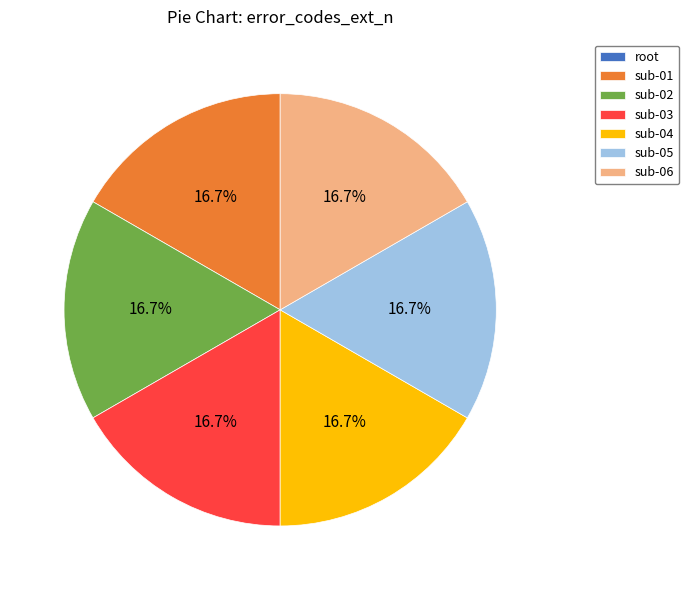

Approximately how many times larger is the value at sub-06 compared to sub-01?

1.0